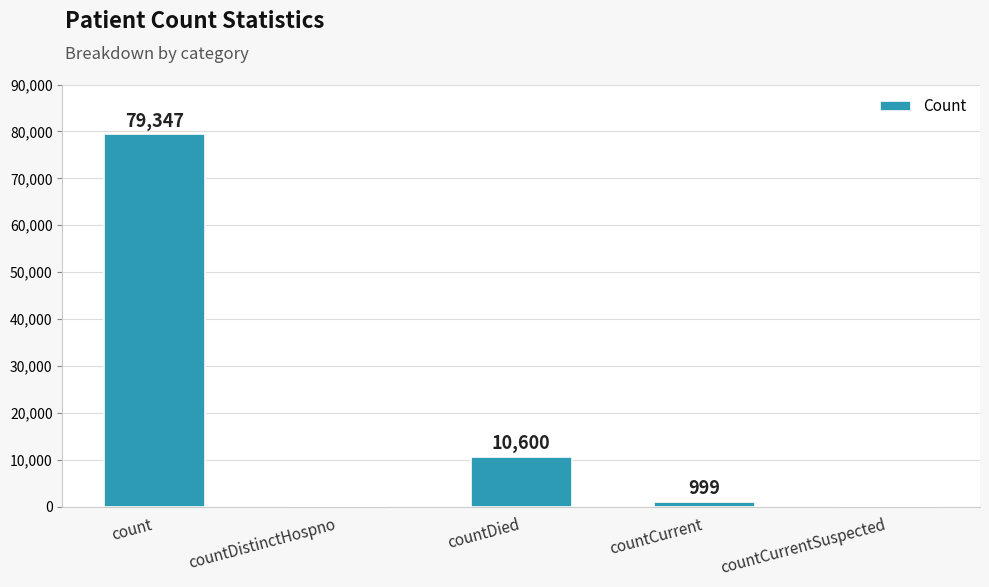

The chart shows a value of 0 at countDistinctHospno. True or false?

True